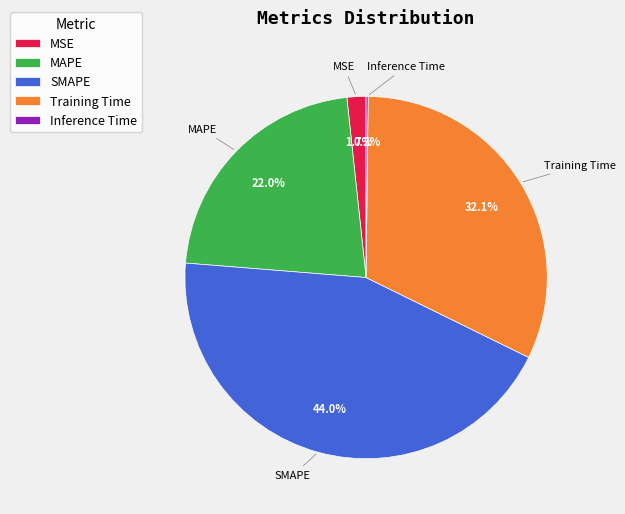

The SMAPE slice represents 52% of the pie. True or false?

False